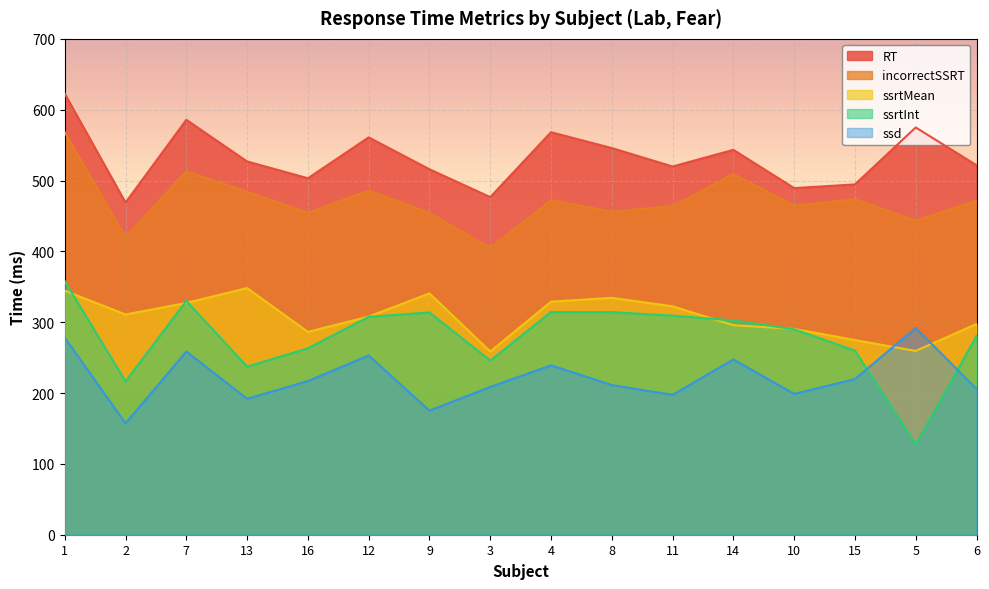

Which has a higher value, 5 or 15?

5